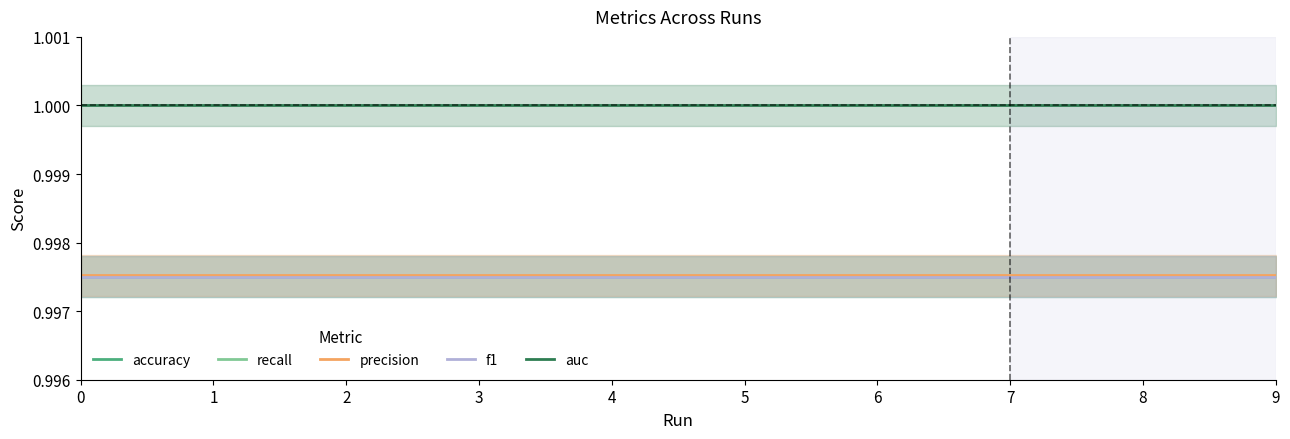

How many lines are shown in the chart?

5